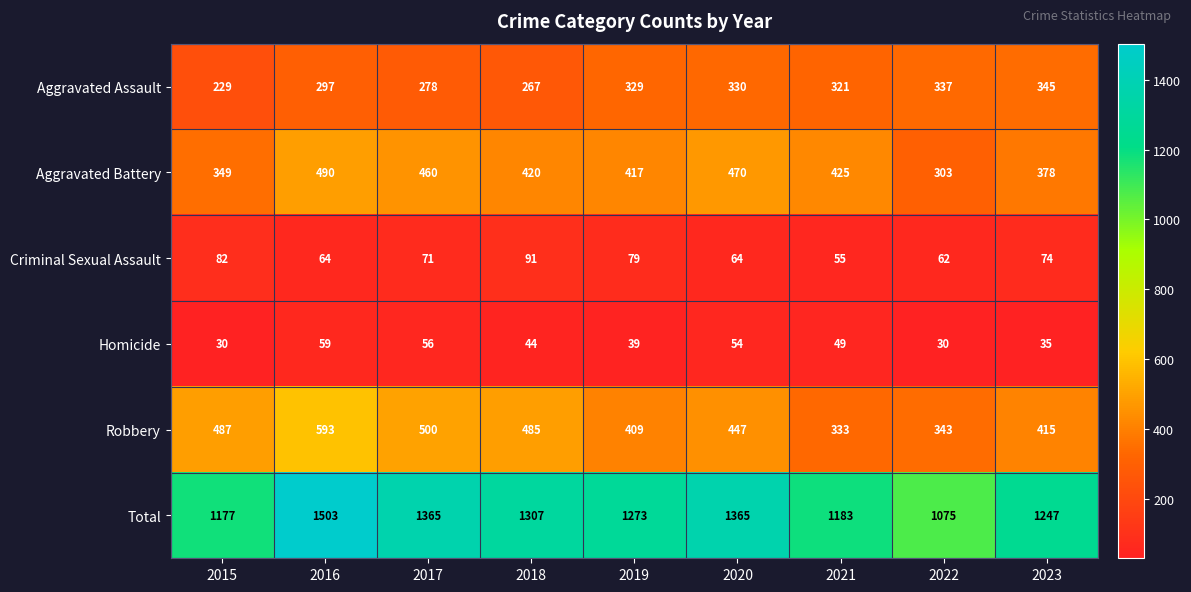

Which series has the widest spread of values?

Total